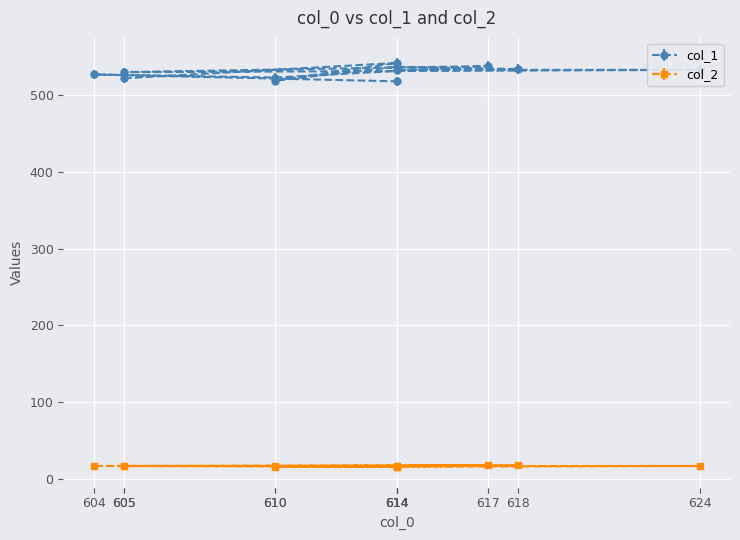

Which series has the largest total across all categories?

col_1